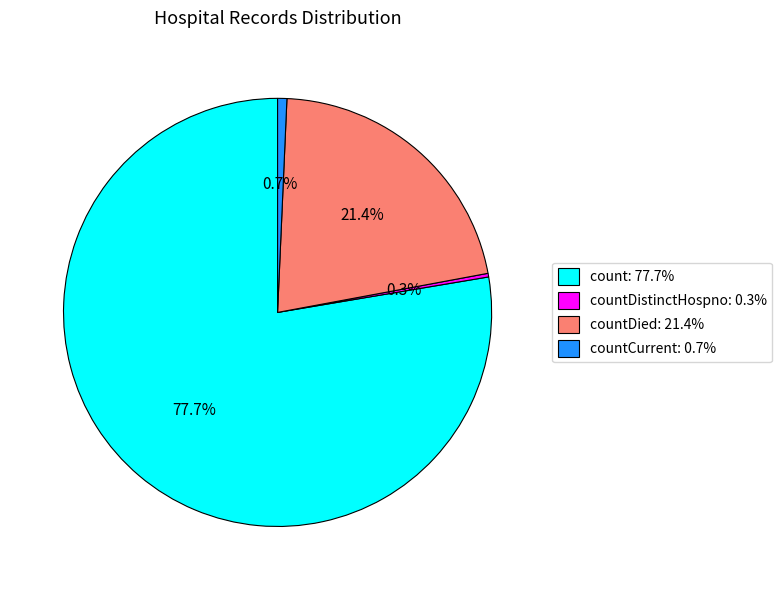

Between count: 77.7% and countCurrent: 0.7%, which is larger?

count: 77.7%